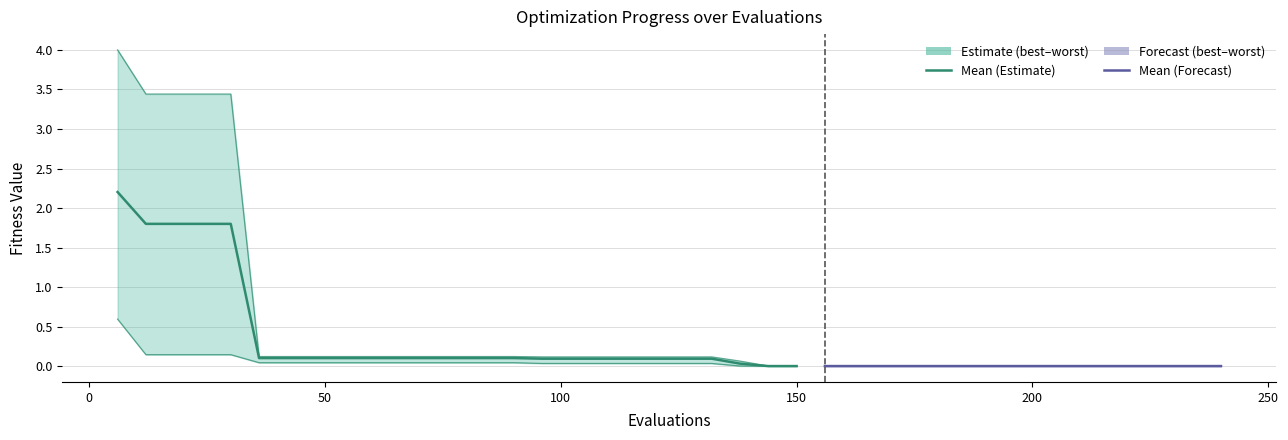

Which series has the largest range (max minus min)?

worst